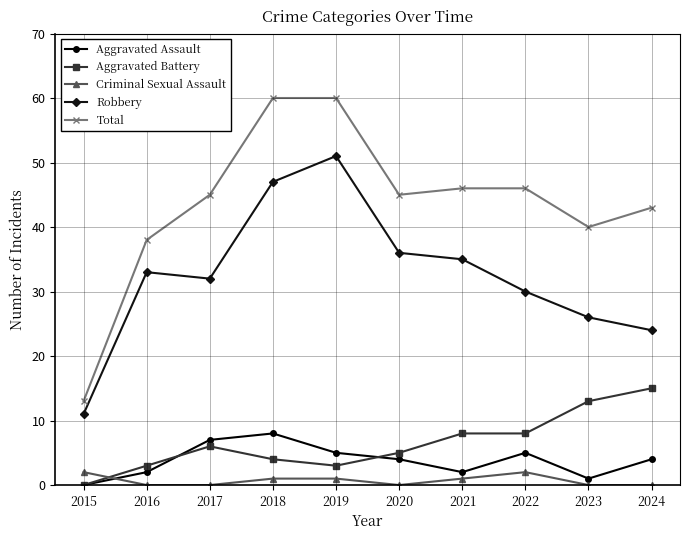

Which series has the widest spread of values?

Total